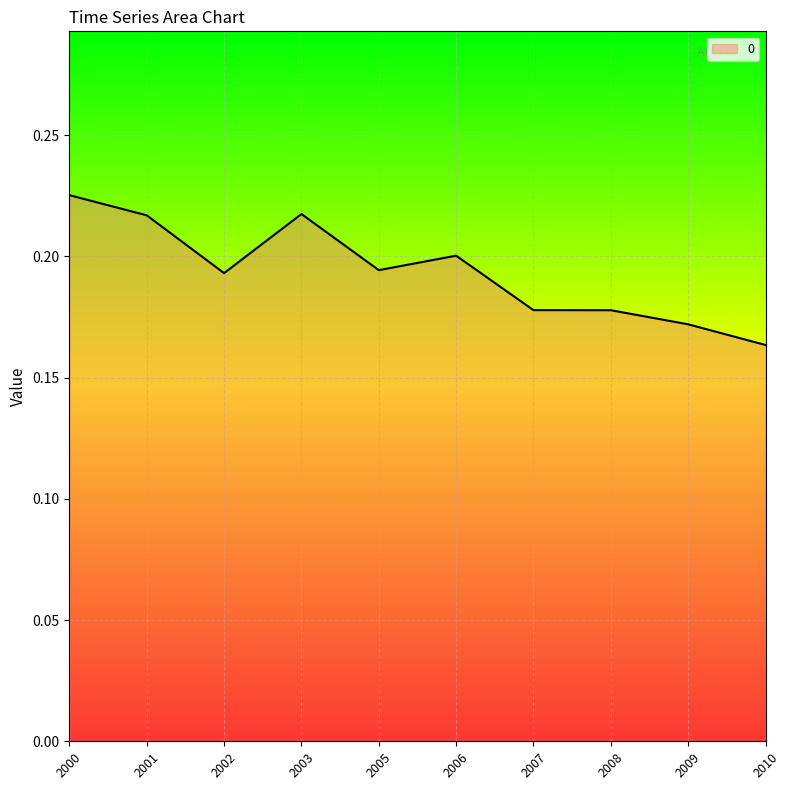

Which category has the lowest value across all series?

2010